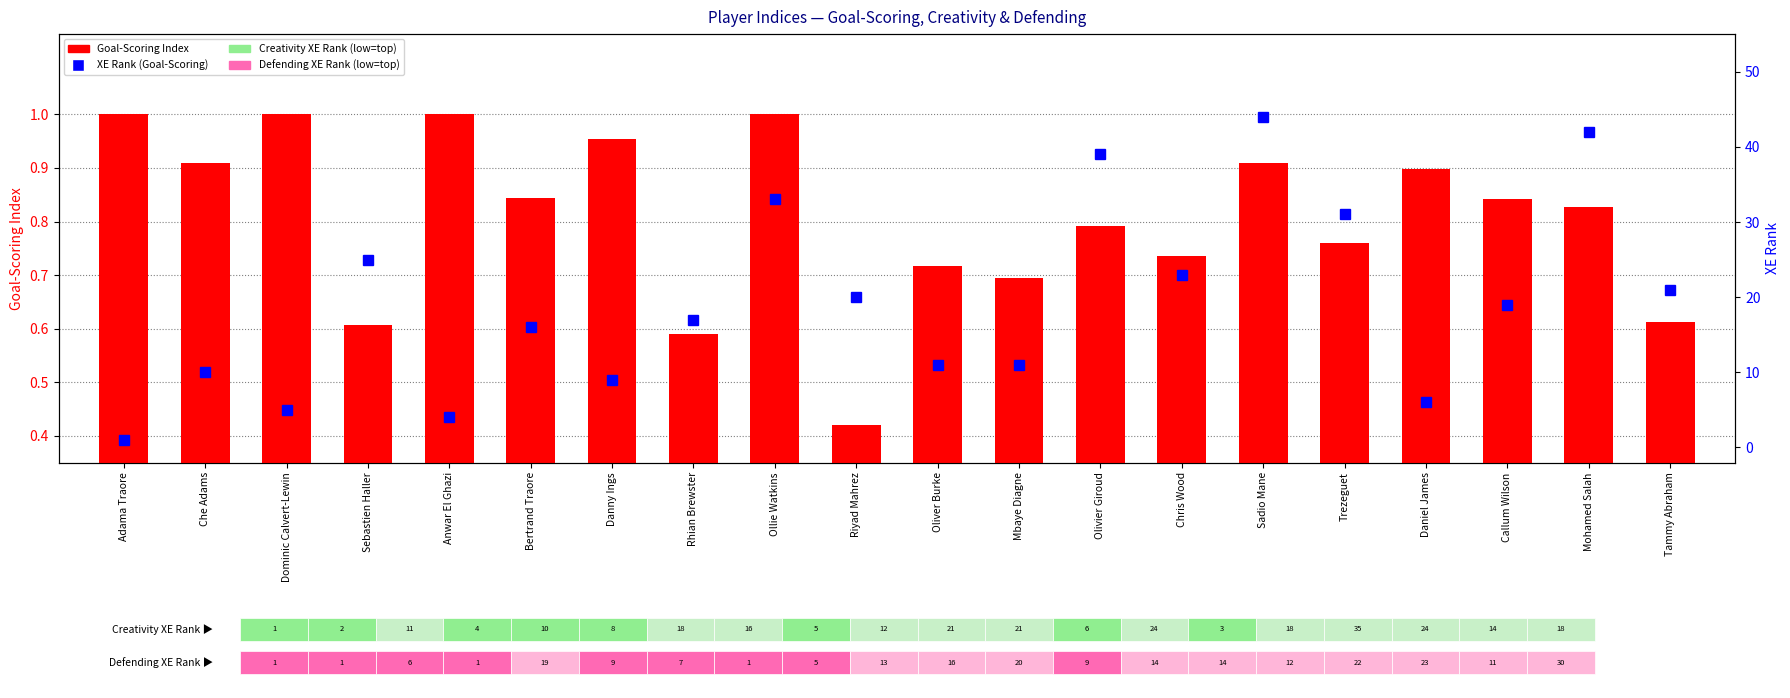

Reading left to right, what are all the values shown in this chart?

Goal-Scoring Index: Adama Traore=1.0	Che Adams=0.9	Dominic Calvert-Lewin=1.0	Sebastien Haller=0.6	Anwar El Ghazi=1.0	Bertrand Traore=0.8	Danny Ings=1.0	Rhian Brewster=0.6	Ollie Watkins=1.0	Riyad Mahrez=0.4	Oliver Burke=0.7	Mbaye Diagne=0.7	Olivier Giroud=0.8	Chris Wood=0.7	Sadio Mane=0.9	Trezeguet=0.8	Daniel James=0.9	Callum Wilson=0.8	Mohamed Salah=0.8	Tammy Abraham=0.6
XE Rank (Goal-Scoring): Adama Traore=1.0	Che Adams=10.0	Dominic Calvert-Lewin=5.0	Sebastien Haller=25.0	Anwar El Ghazi=4.0	Bertrand Traore=16.0	Danny Ings=9.0	Rhian Brewster=17.0	Ollie Watkins=33.0	Riyad Mahrez=20.0	Oliver Burke=11.0	Mbaye Diagne=11.0	Olivier Giroud=39.0	Chris Wood=23.0	Sadio Mane=44.0	Trezeguet=31.0	Daniel James=6.0	Callum Wilson=19.0	Mohamed Salah=42.0	Tammy Abraham=21.0